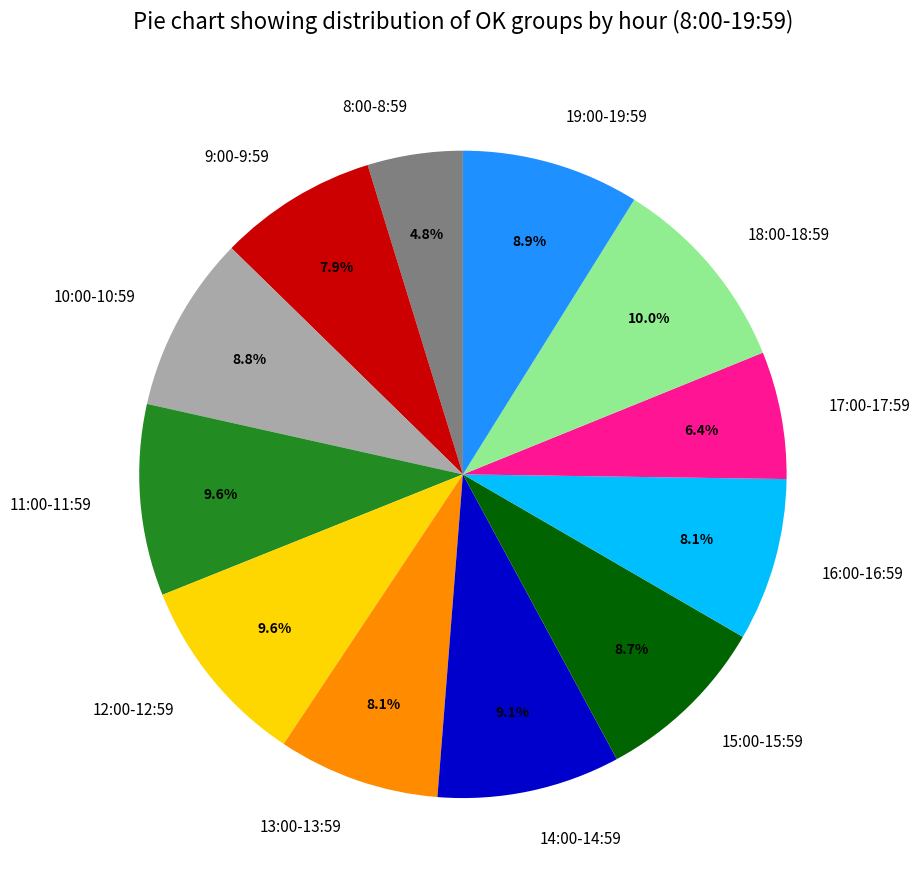

True or false: 16:00-16:59 accounts for 17% of the total.

False